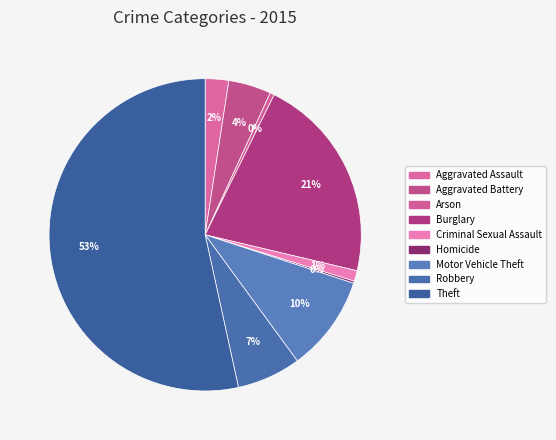

To the nearest percent, what is the difference between the largest and smallest slice percentages?

53%